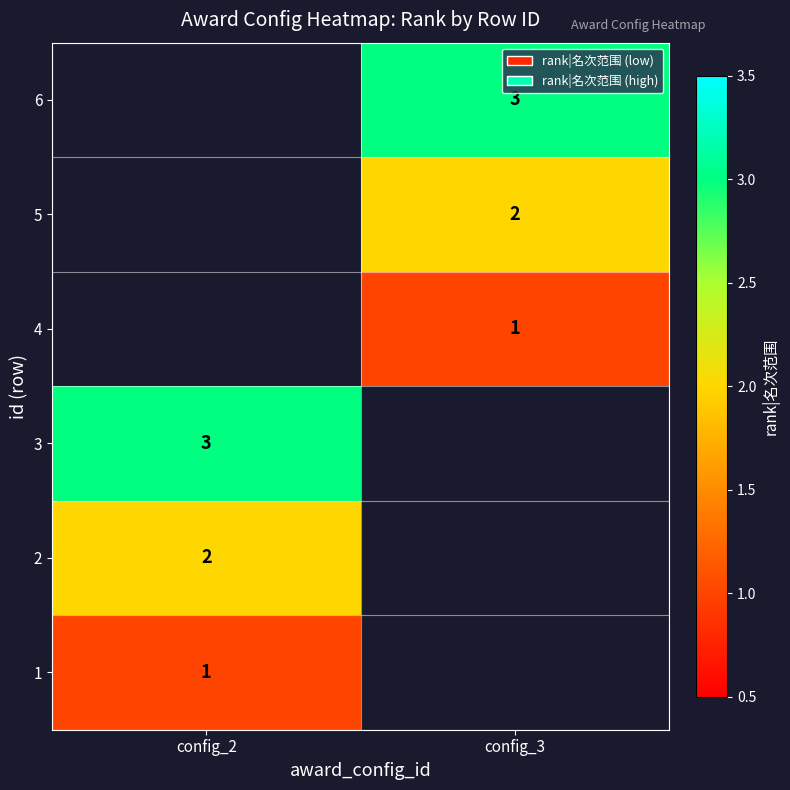

Is it true that 6 equals 3 at config_3?

True